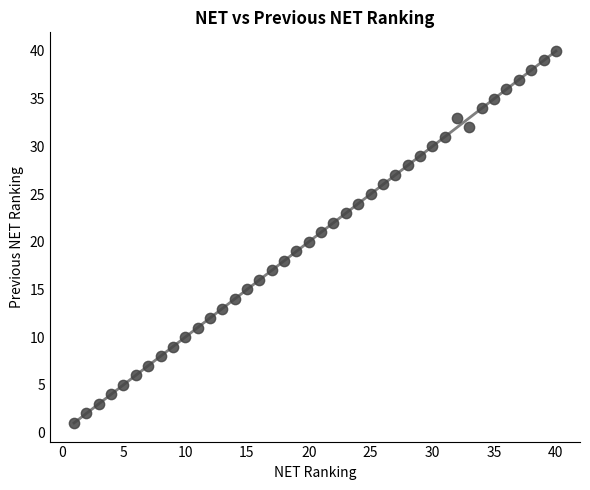

Count the number of points in this scatter plot.

40